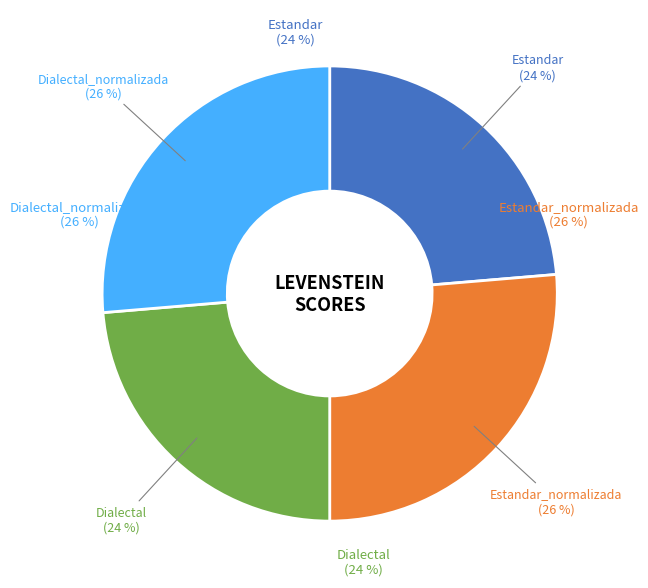

To the nearest percent, what is the average slice percentage?

25%